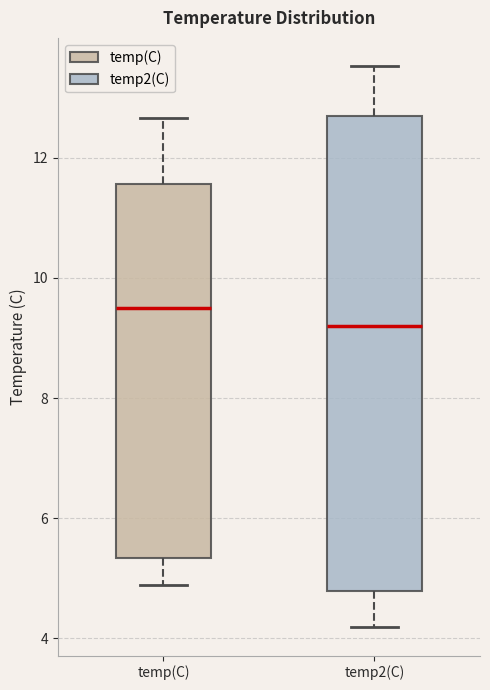

Reading left to right, read every box against the y-axis: the position of its median line, the range the box covers, and the ends of its whiskers. The values are not printed on the chart, so give them approximately, as read against the axis.

temp(C): median 9.6, box 5.4 to 11.6, whiskers 4.8 to 12.6
temp2(C): median 9.2, box 4.8 to 12.8, whiskers 4.2 to 13.6